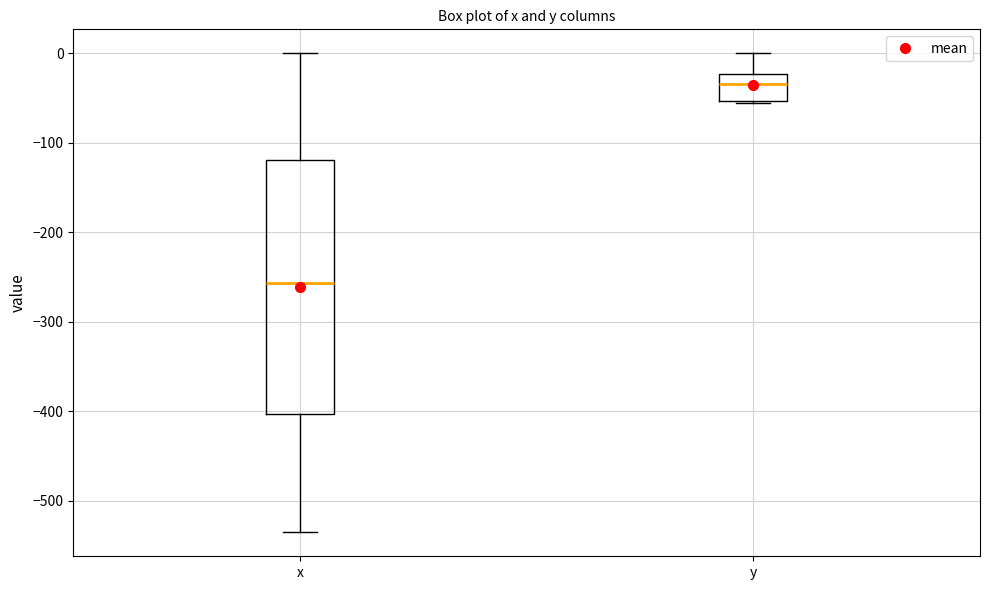

Which box's median line is the lowest?

x